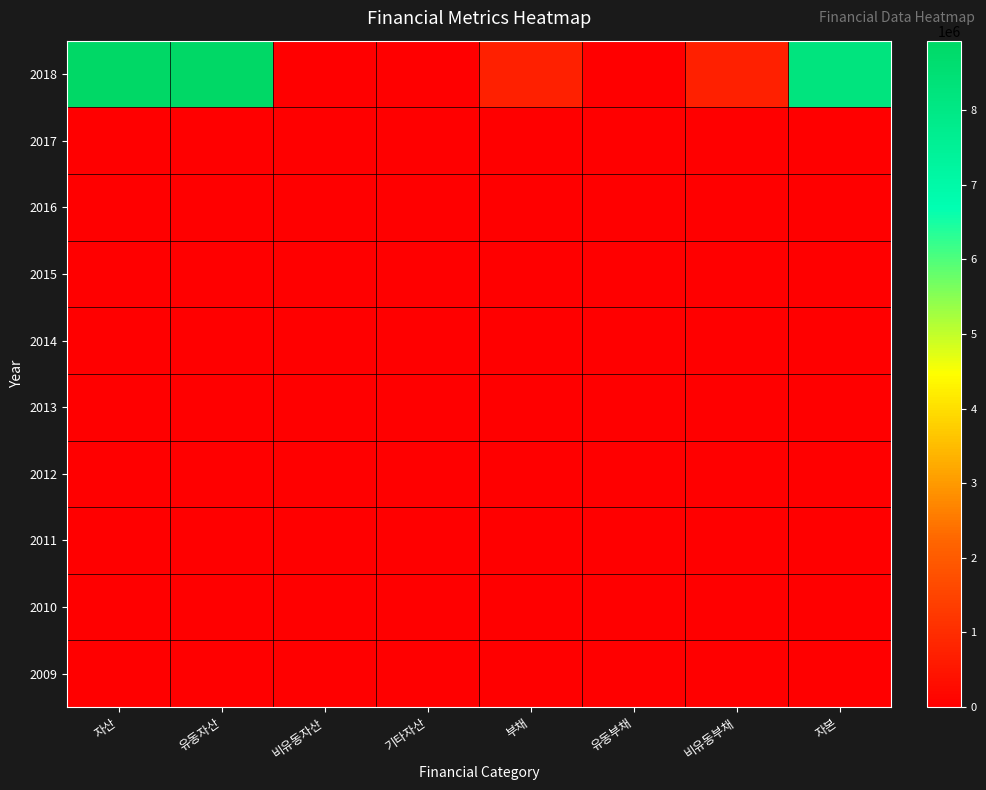

What is the total value across all series at 부채?

716747